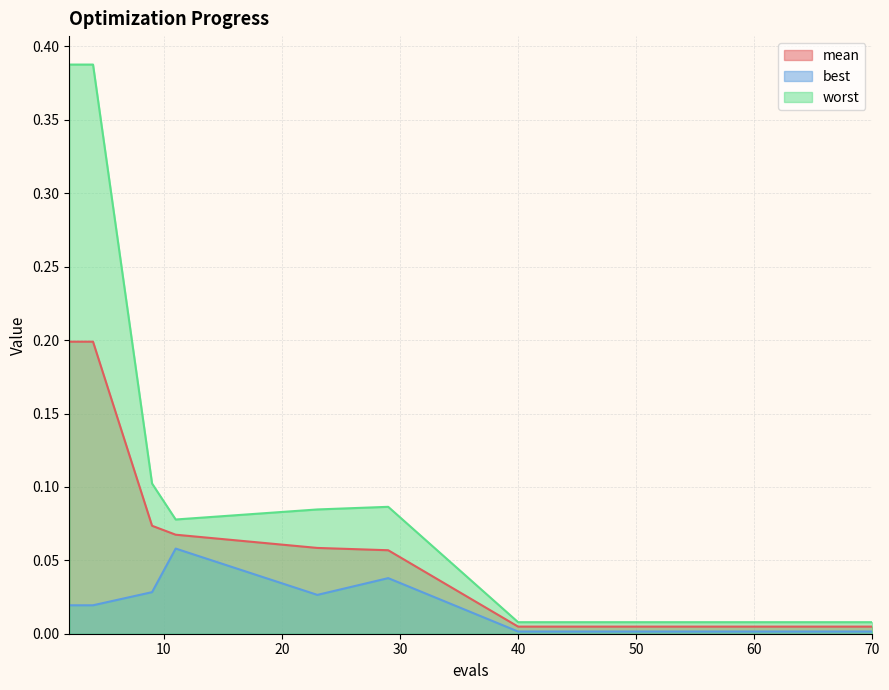

Is it true that mean equals 0.0 at 57?

False